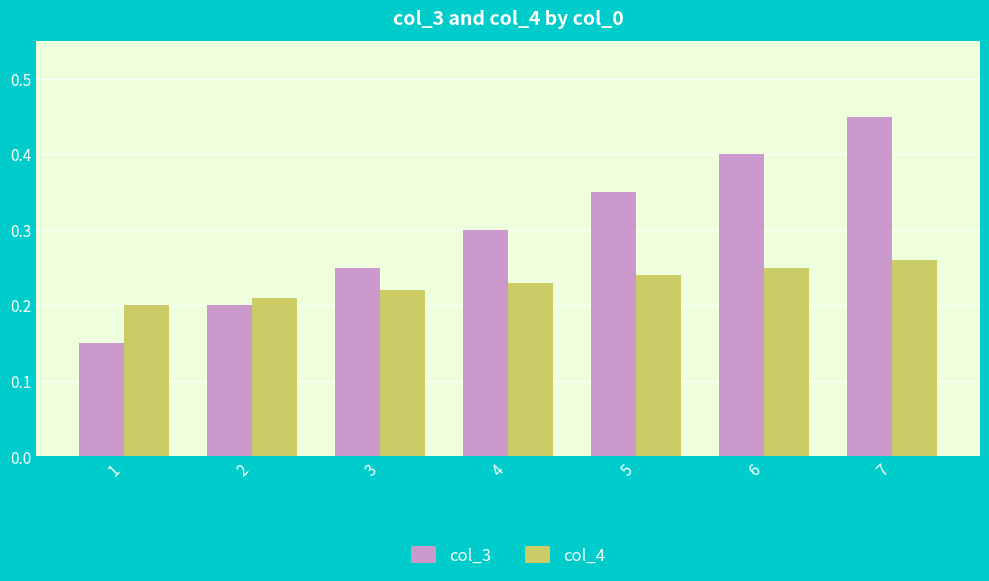

What is the sum of all col_4 values?

1.6